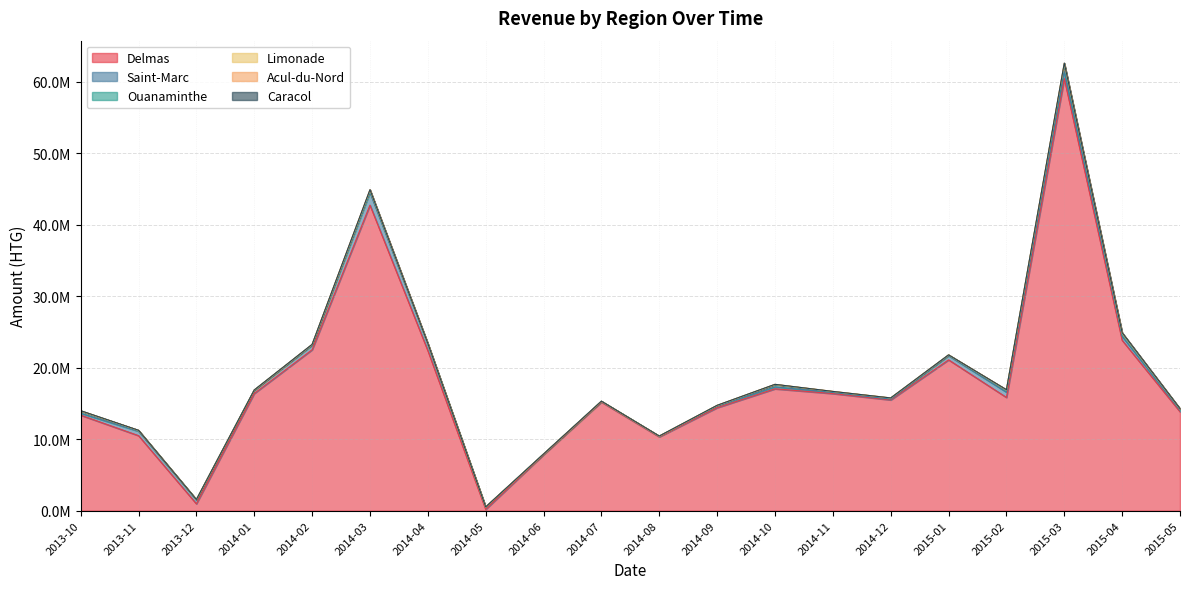

List the series in order of their peak value, highest first.

Delmas, Saint-Marc, Ouanaminthe, Limonade, Acul-du-Nord, Caracol